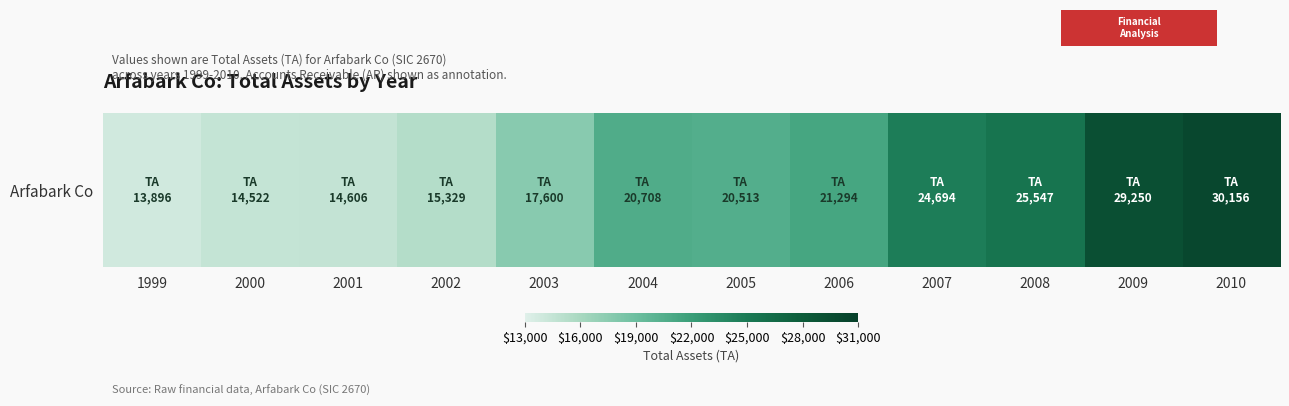

What is the ratio of the value at 2003 to the value at 2002?

1.1